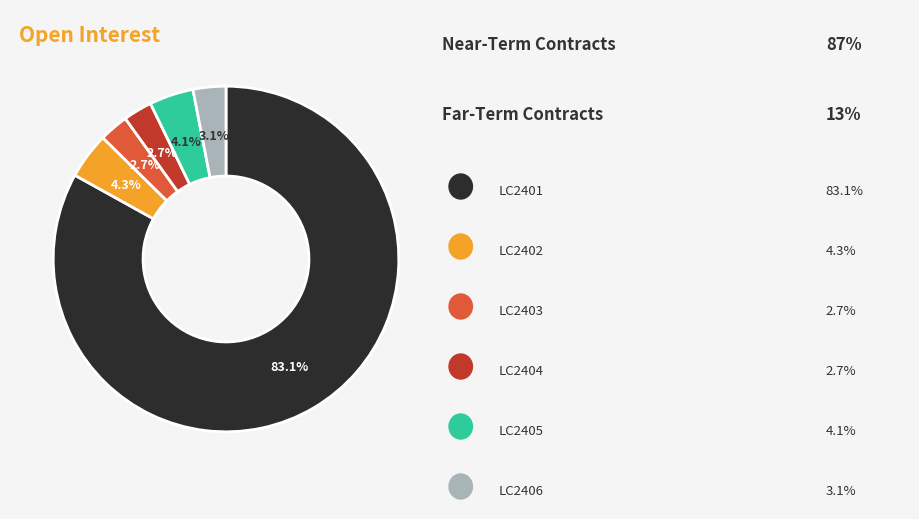

Does any single category account for the majority?

Yes